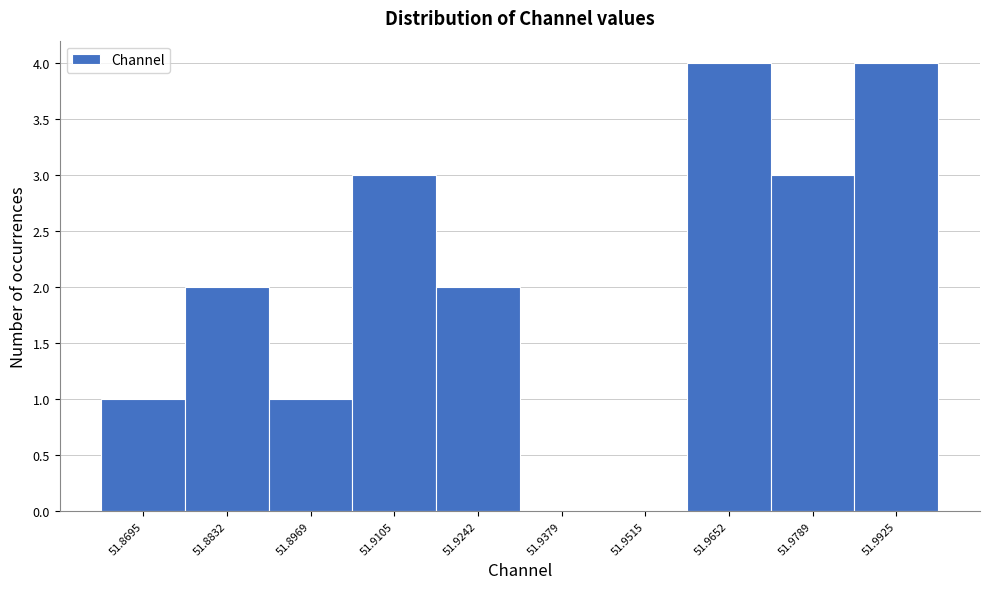

Reading left to right, list every bar in this chart as the range it spans on the x-axis followed by its height. Neither the bar edges nor the heights are printed on the chart, so give them approximately, as read against the axes.

51.862 to 51.876: 1
51.876 to 51.890: 2
51.890 to 51.904: 1
51.904 to 51.918: 3
51.918 to 51.932: 2
51.932 to 51.944: 0
51.944 to 51.958: 0
51.958 to 51.972: 4
51.972 to 51.986: 3
51.986 to 52.000: 4